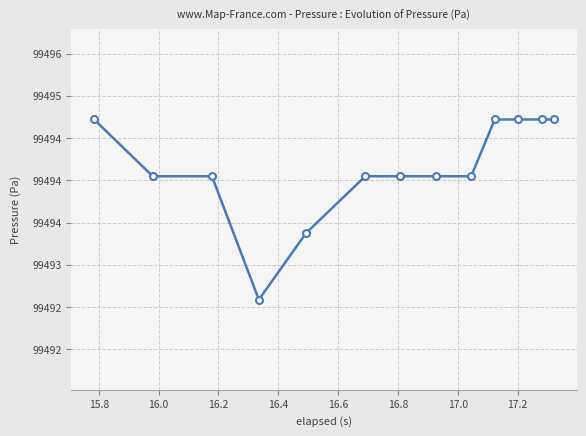

What is the minimum value shown in the chart?

99492.6